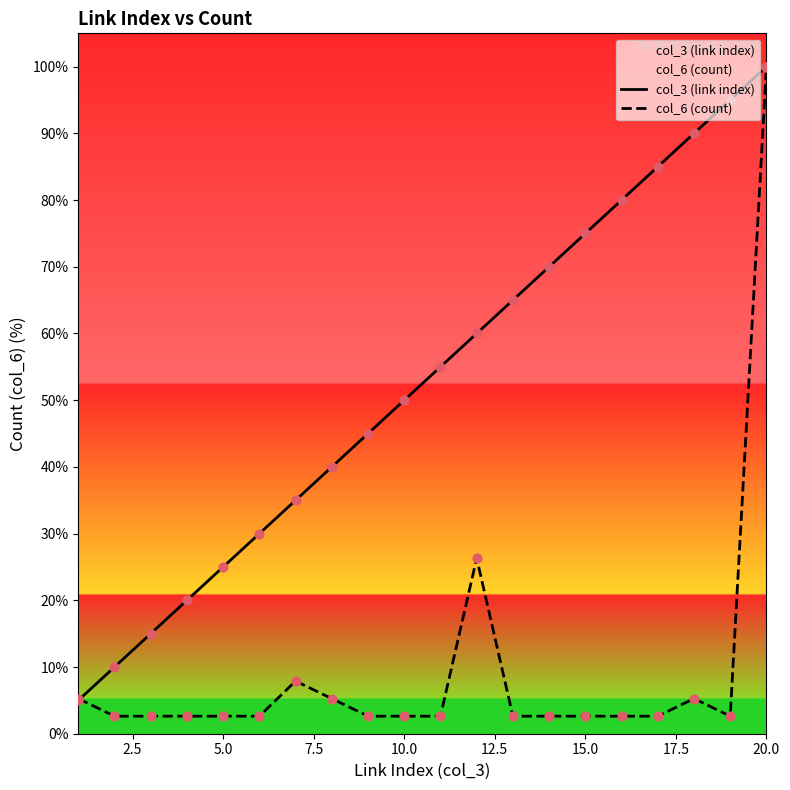

At which category is the sum across all series the highest?

20.0